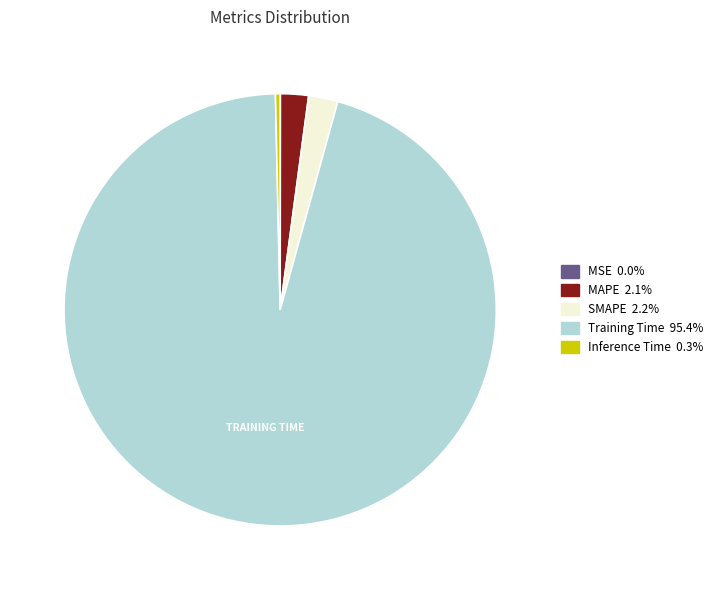

Combined, do MAPE and Inference Time account for over 50%?

No